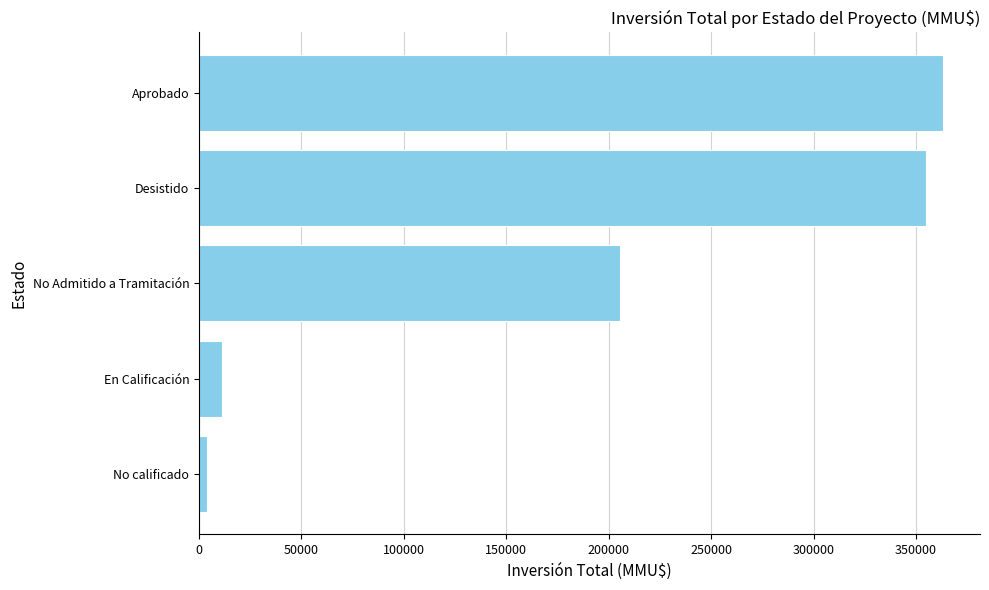

Read the value at Aprobado.

363070